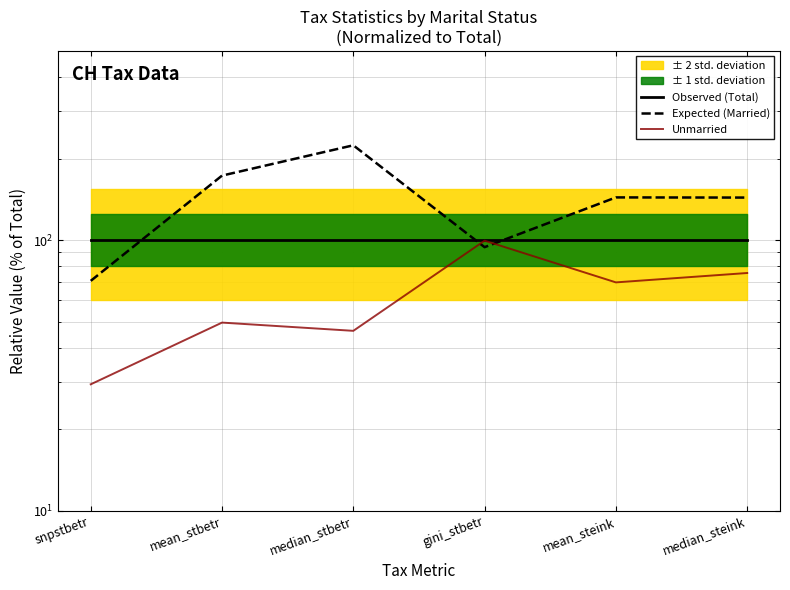

What is the difference between the highest and lowest values at median_stbetr?

177.8